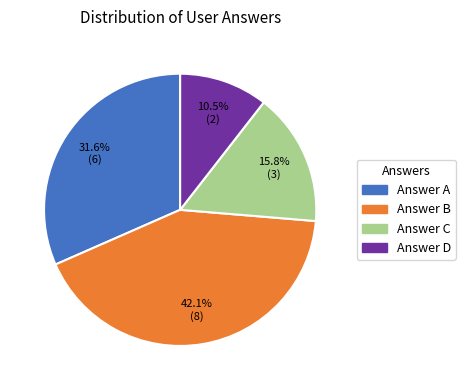

Does any single category account for the majority?

No